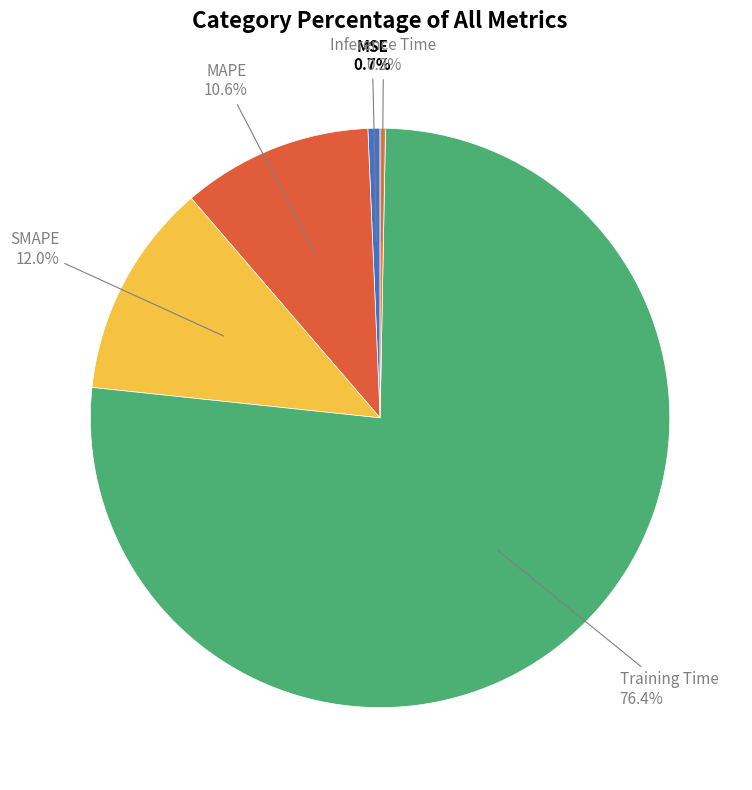

Is it true that Training Time is 66% of the pie?

False